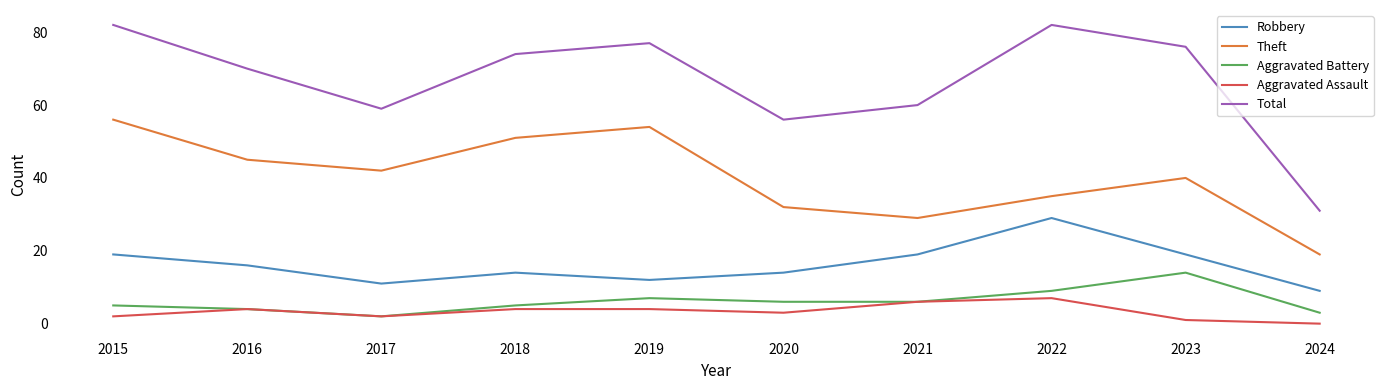

The Aggravated Assault series shows 4 at 2016. True or false?

True